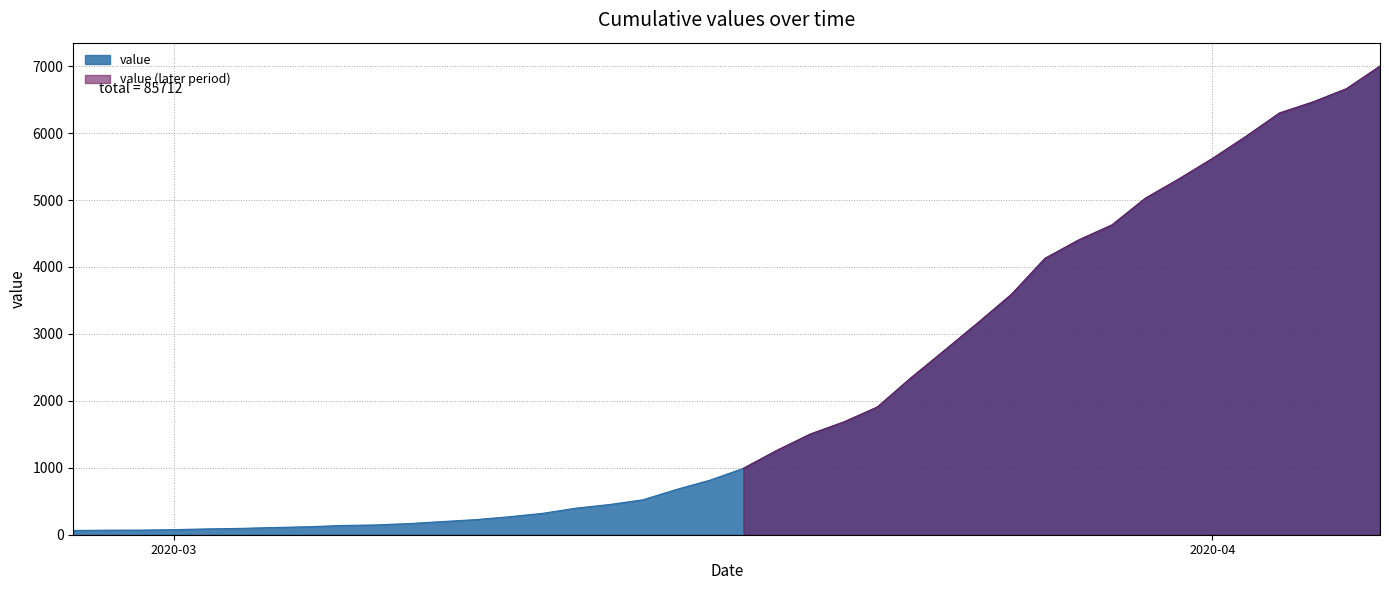

What is the average value?

2143